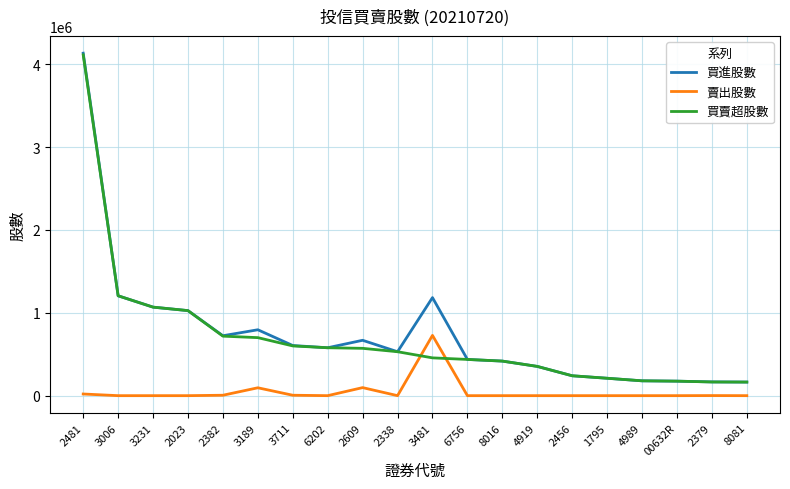

At which category is the sum across all series the highest?

2481